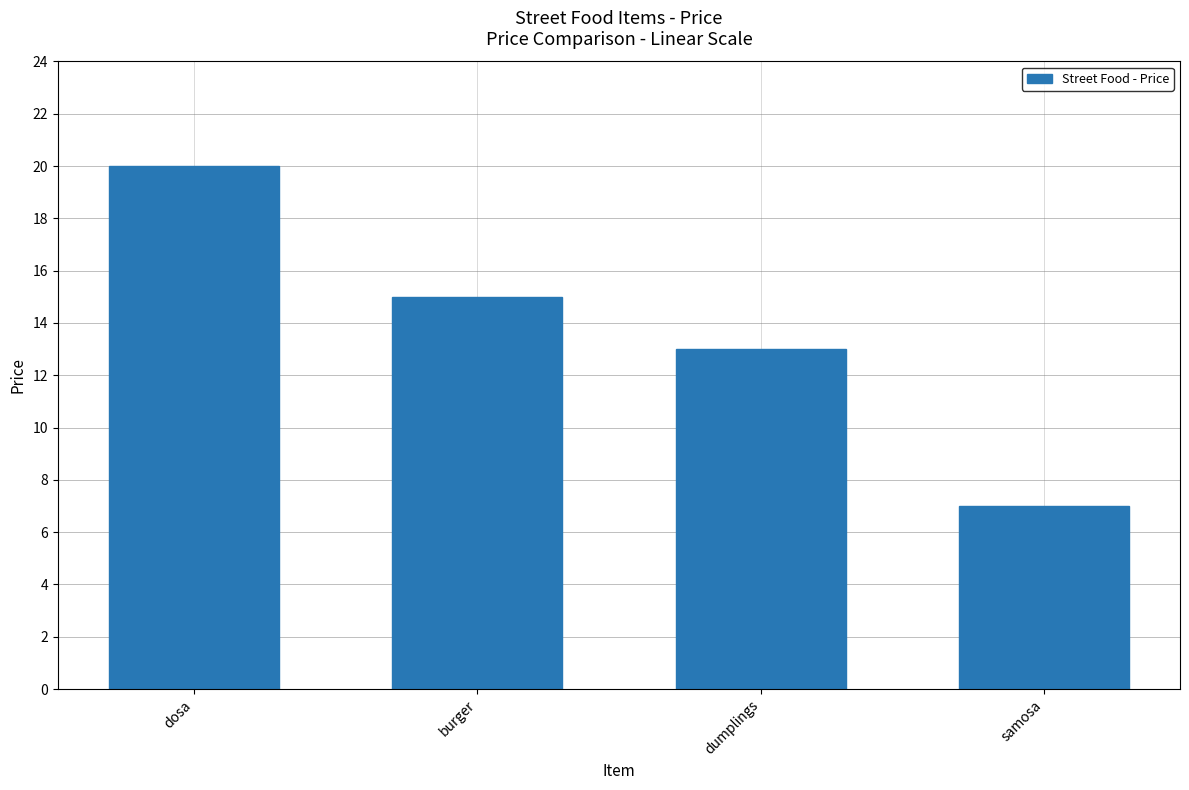

What is the label of the 4th bar from the right?

dosa